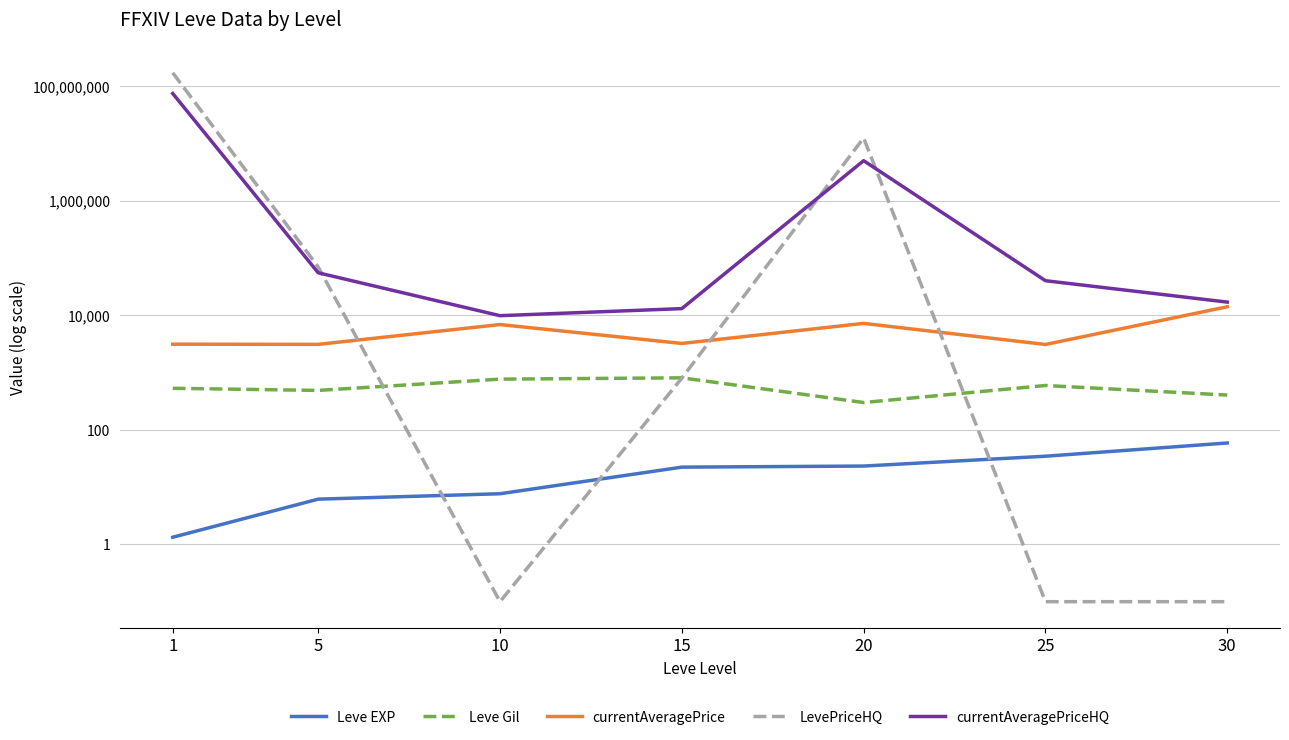

How many interior local peaks does the currentAveragePriceHQ series have?

1